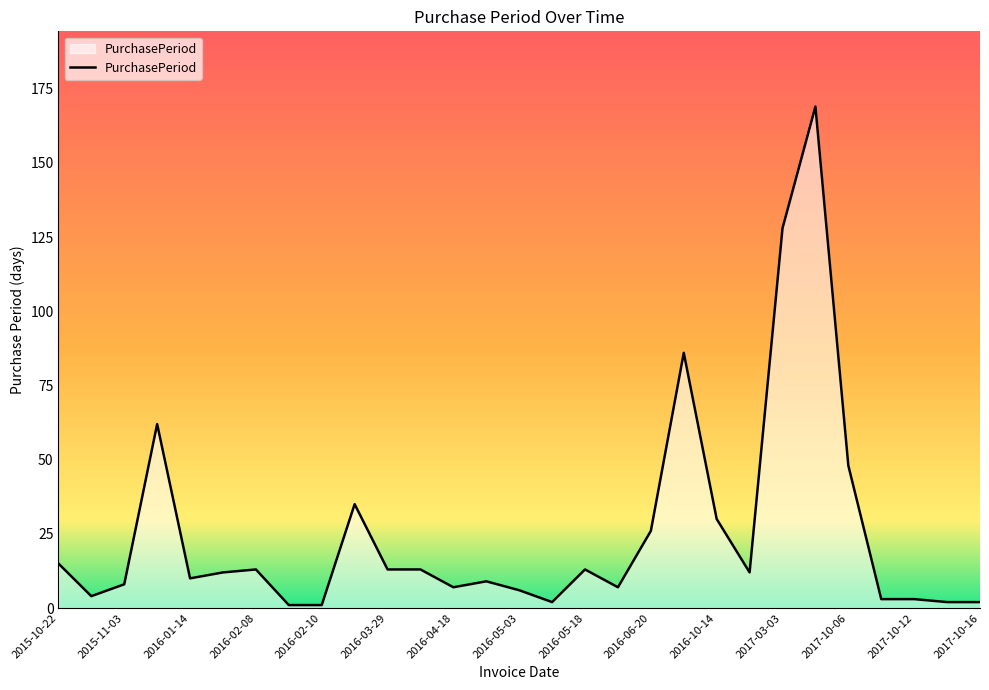

What is the greatest value displayed?

169